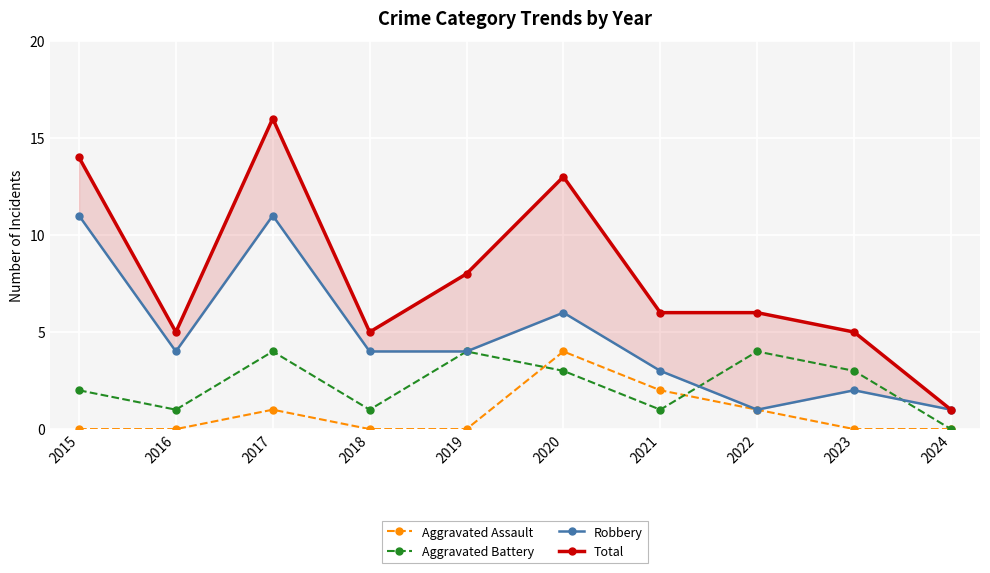

Which series has the largest total across all categories?

Total